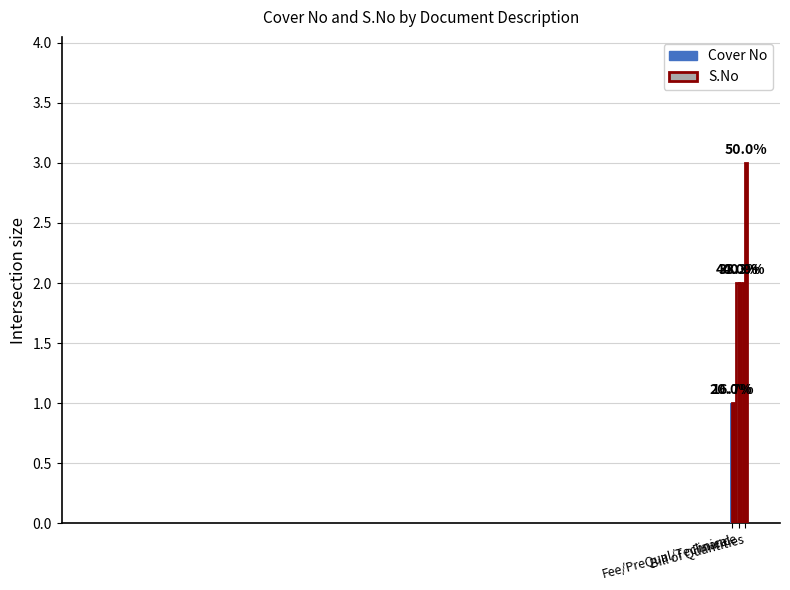

Where is S.No nearest to the value 2?

Finance